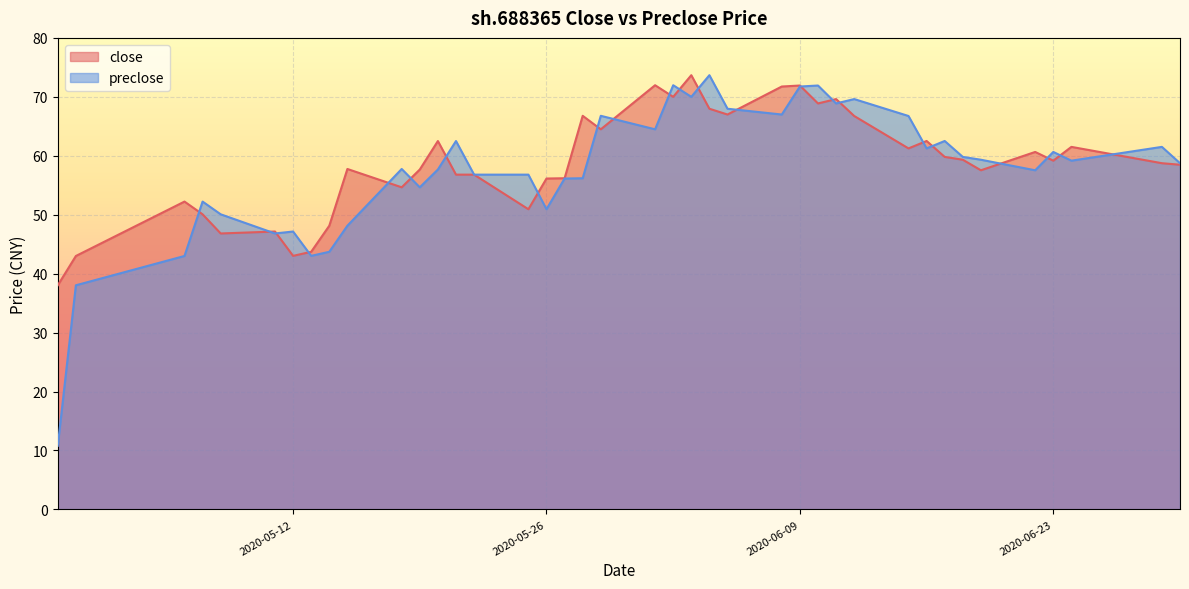

Which category has the highest value across all series?

2020-06-03